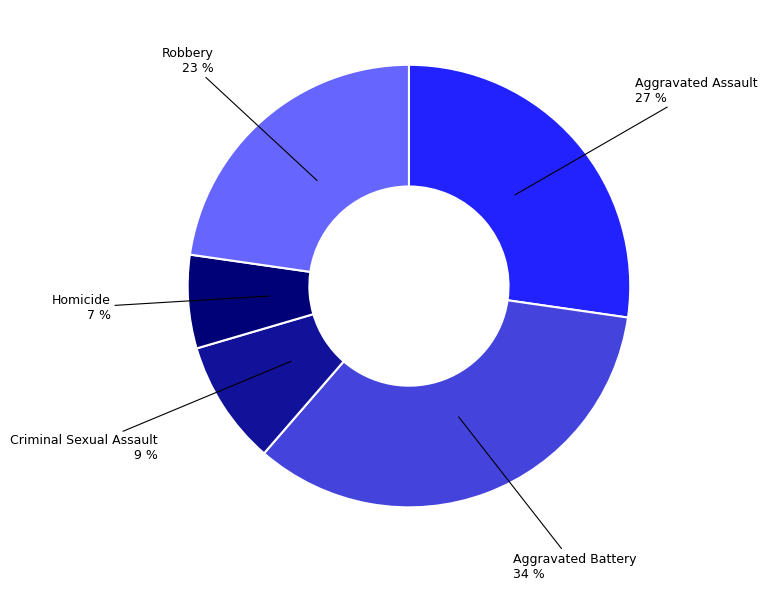

Is there a majority slice in this chart?

No